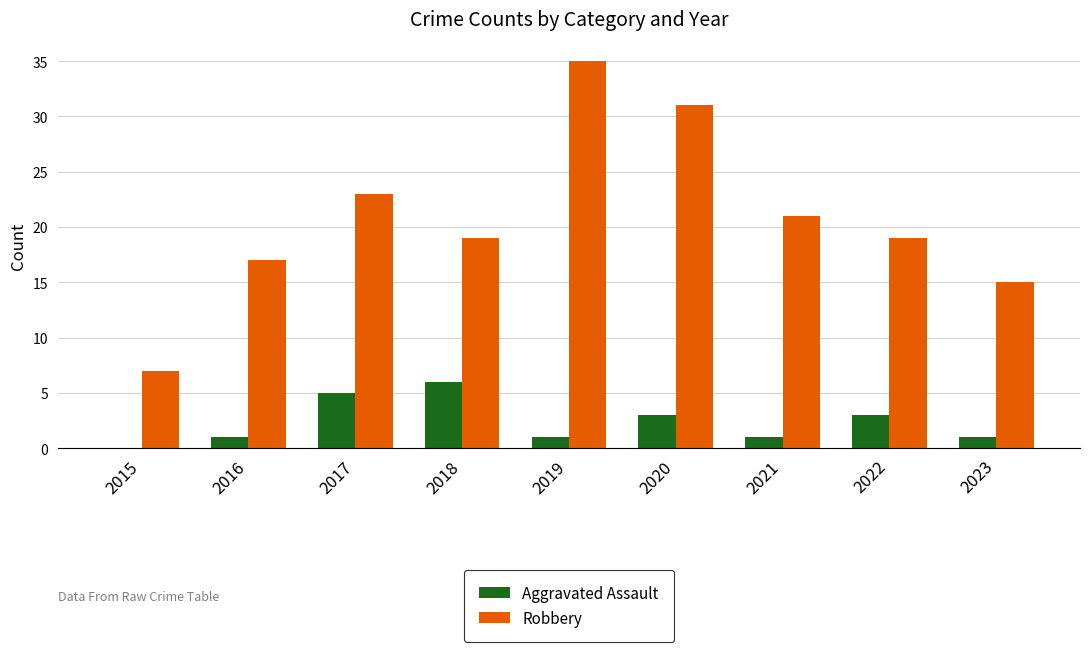

How many values in Aggravated Assault are above zero?

8